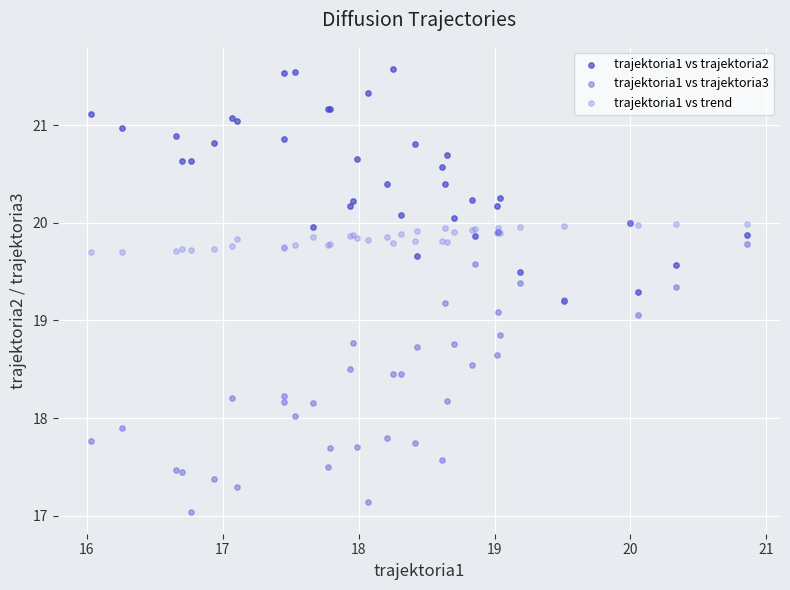

Which series contains the highest Y value?

trajektoria1 vs trajektoria2